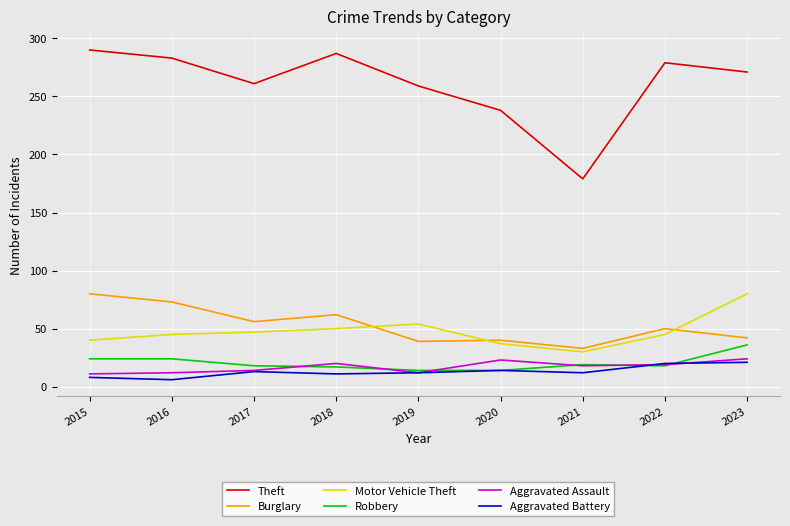

Is the value of Theft at 2022 greater than the value of Aggravated Assault at 2016?

Yes